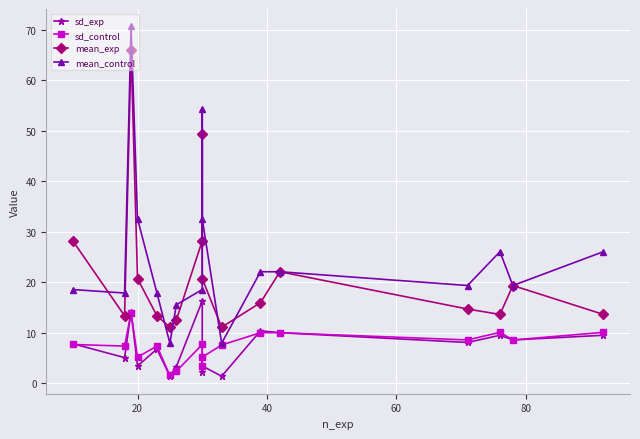

What is the value of the sd_exp point at the 7th from the left?

3.3